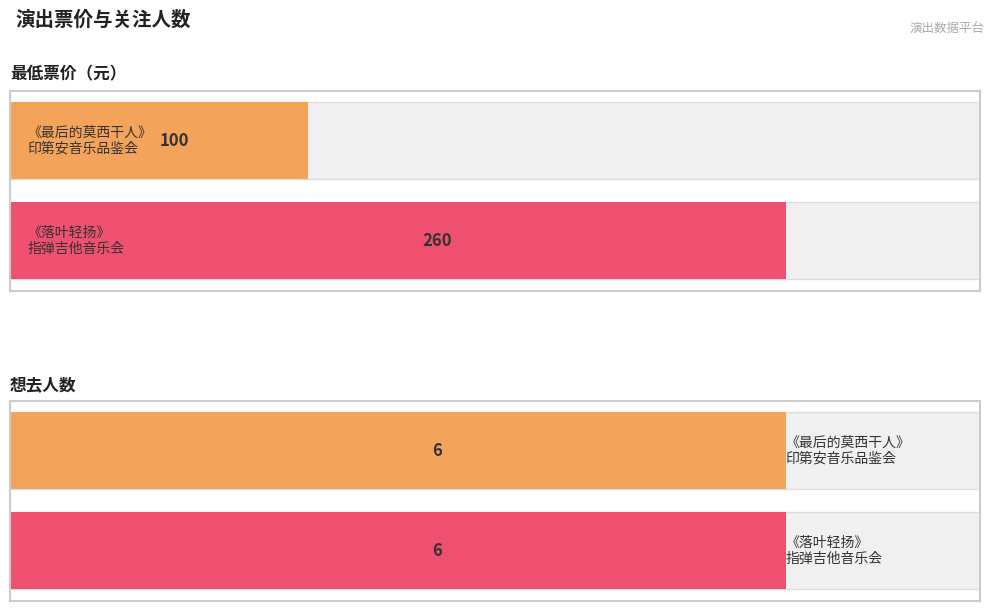

Between 南宁·《最后的莫西干人——亚历桑德罗&丛林回响乐队印第安音乐品鉴会》 and 南宁·井草圣二 2024《落叶轻扬》指弹吉他音乐会, which is larger?

南宁·井草圣二 2024《落叶轻扬》指弹吉他音乐会